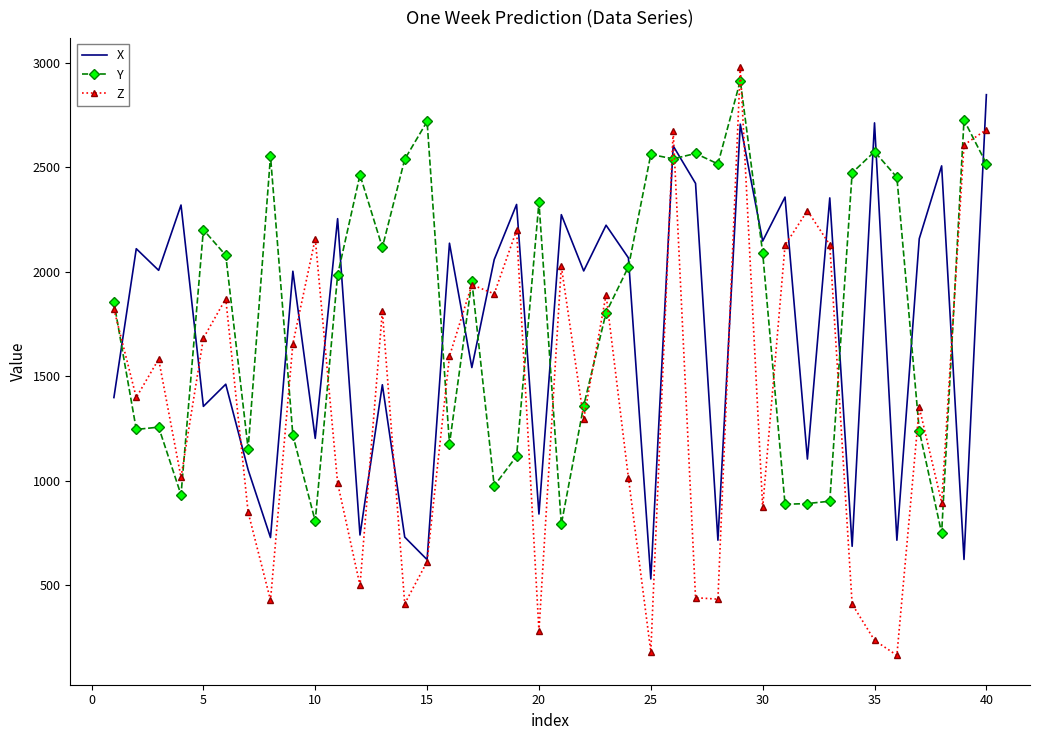

What is the lowest value of the Z series?

165.0